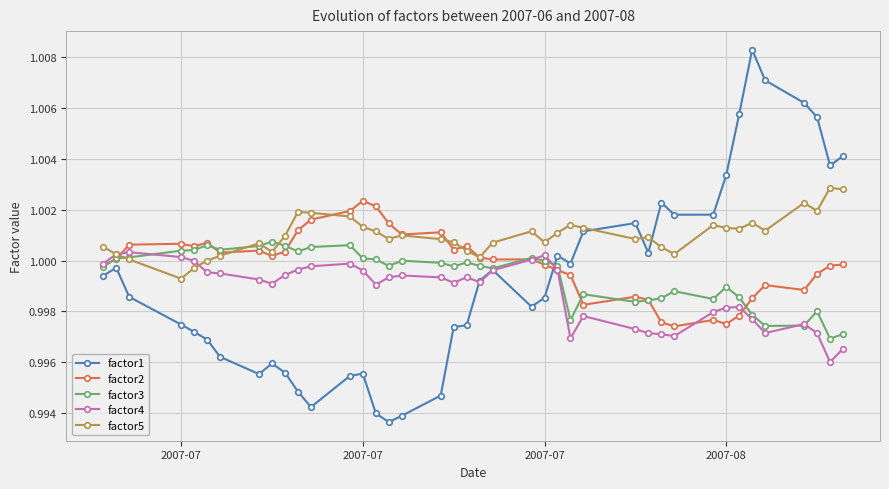

Which series has the largest range (max minus min)?

factor1